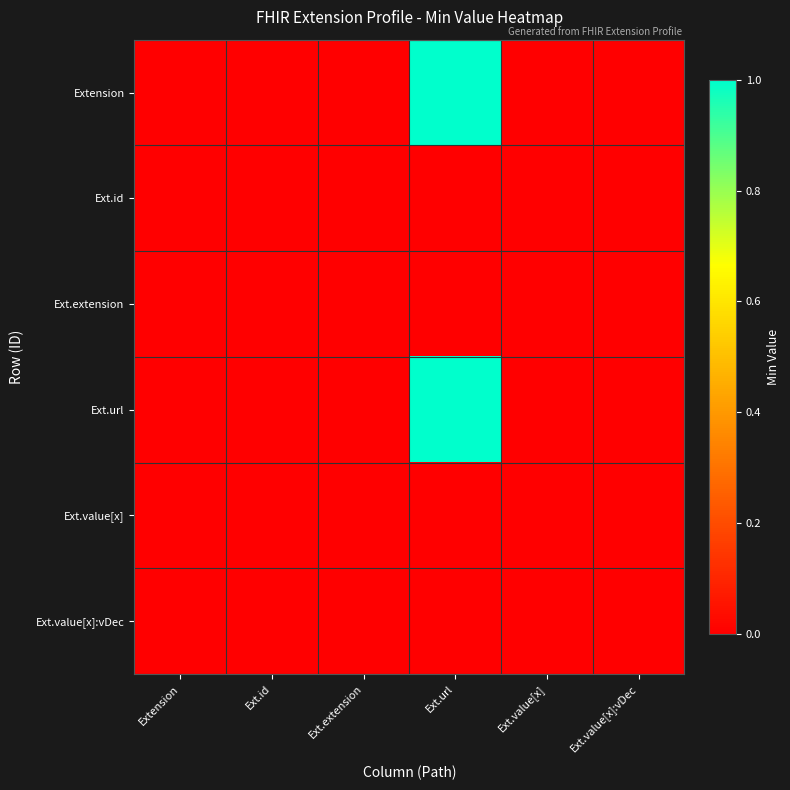

At which category does the chart reach its minimum across all series?

Extension